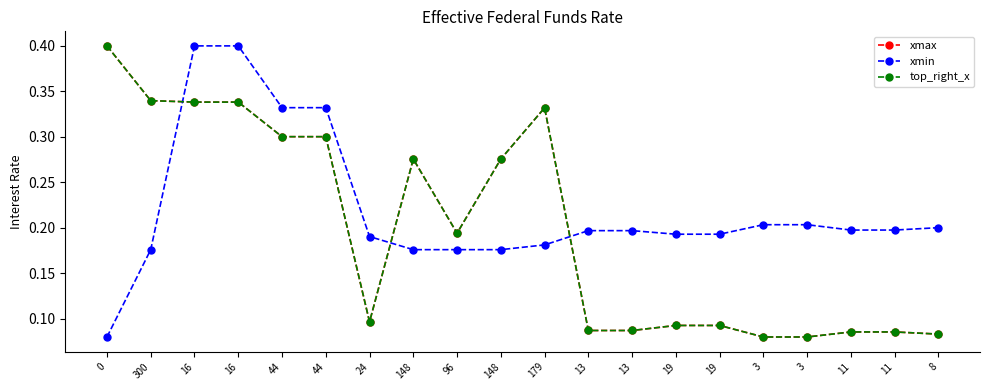

True or false: top_right_x has a value of 0.1 at 11.

False